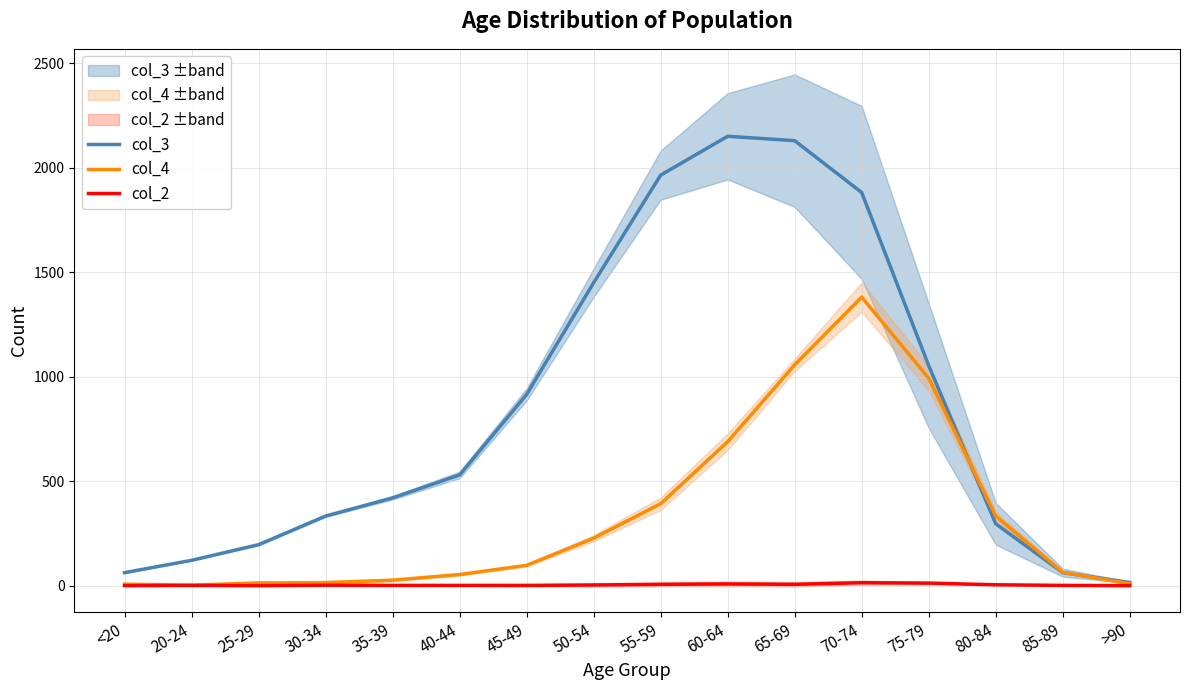

Is the value of col_3 at 20-24 greater than the value of col_4 at 45-49?

Yes